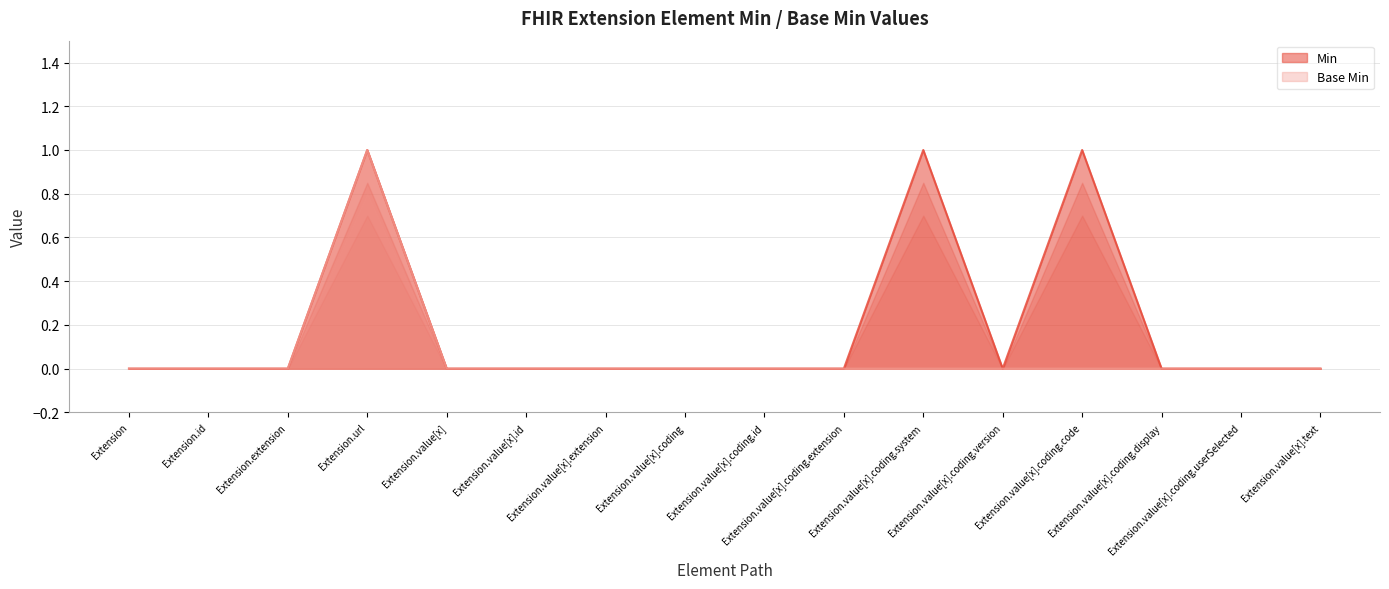

True or false: Min has a value of 0 at Extension.value[x].coding.userSelected.

False